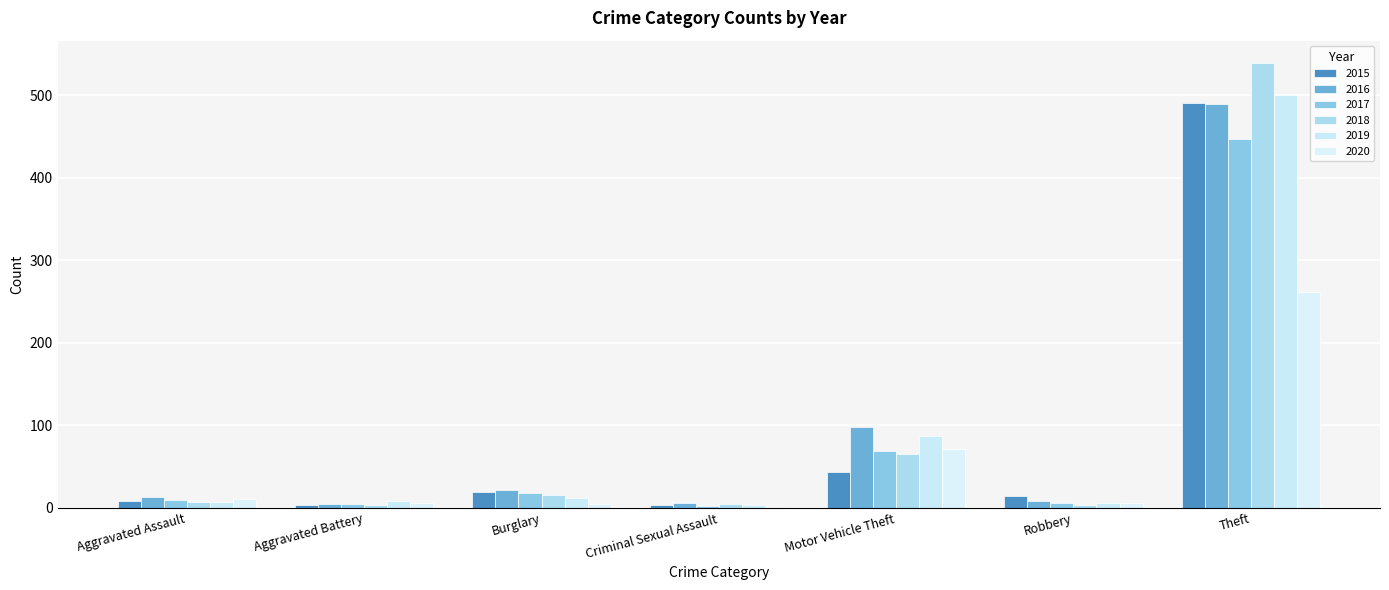

Is the value of 2017 at Aggravated Battery greater than the value of 2018 at Robbery?

Yes